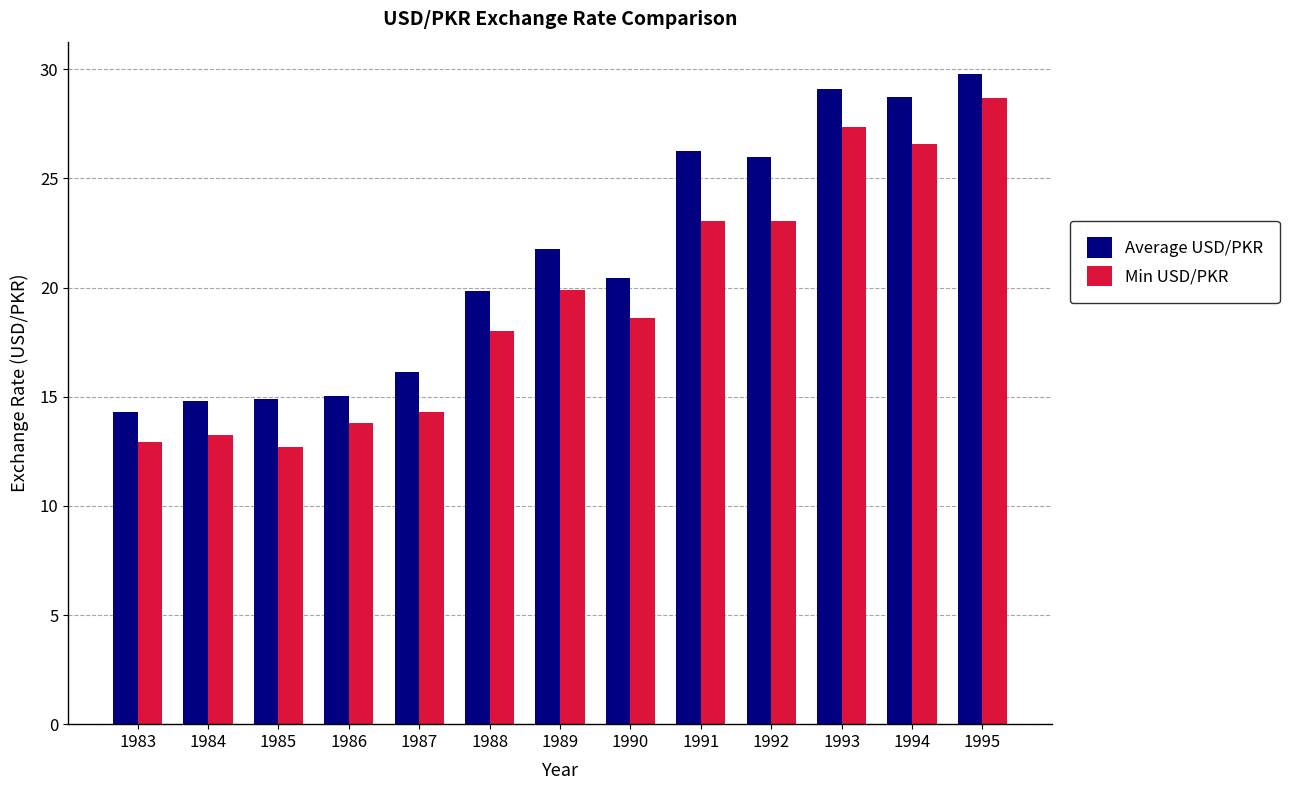

Which label corresponds to the largest value in the chart?

1995